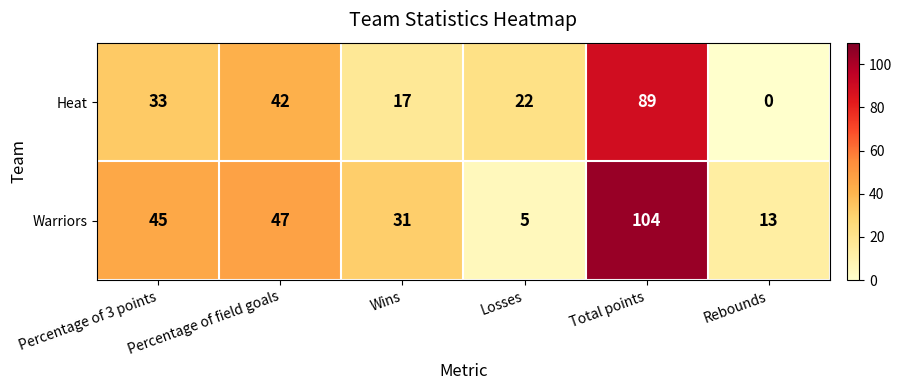

What is the total value across all series at Percentage of 3 points?

78